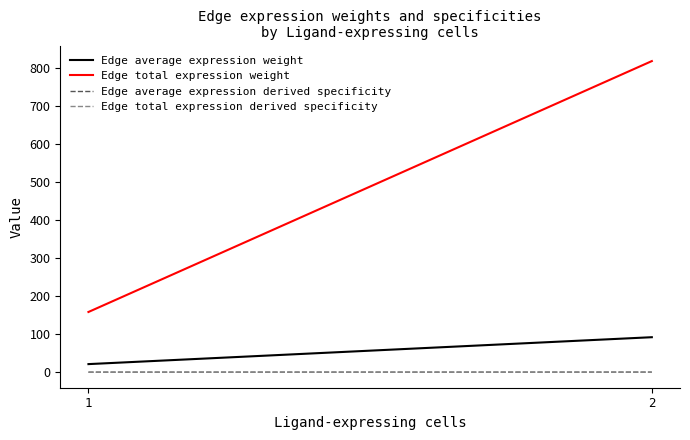

Is this an area chart (filled region under the line)?

No